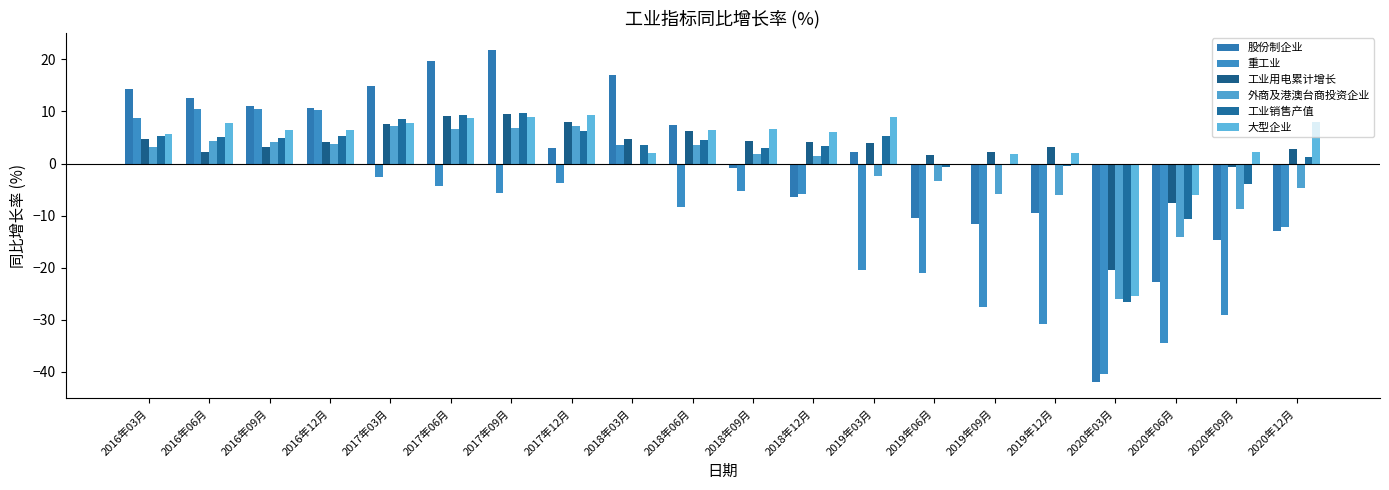

What is the difference between the 外商及港澳台商投资企业 values at 2017年12月 and 2019年12月?

13.3